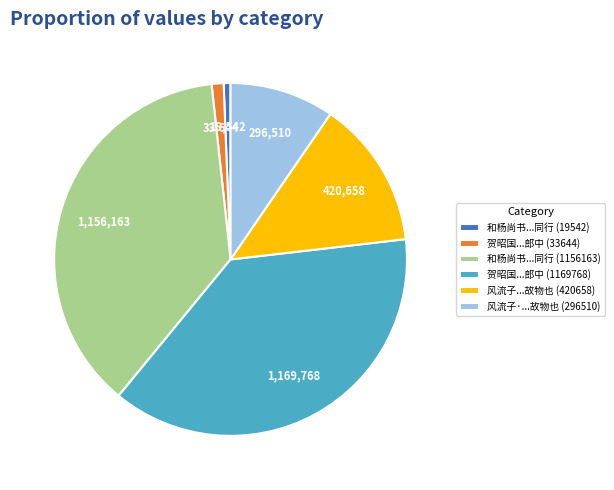

Count the number of slices in the pie.

6